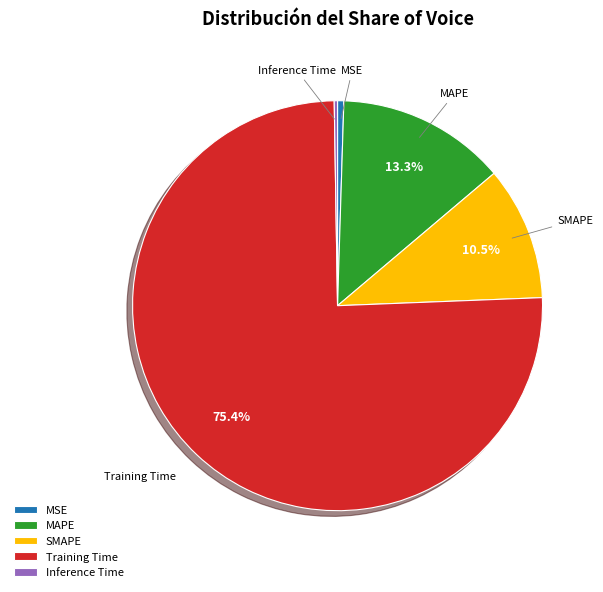

To the nearest percent, what is the difference between the largest and smallest slice percentages?

75%